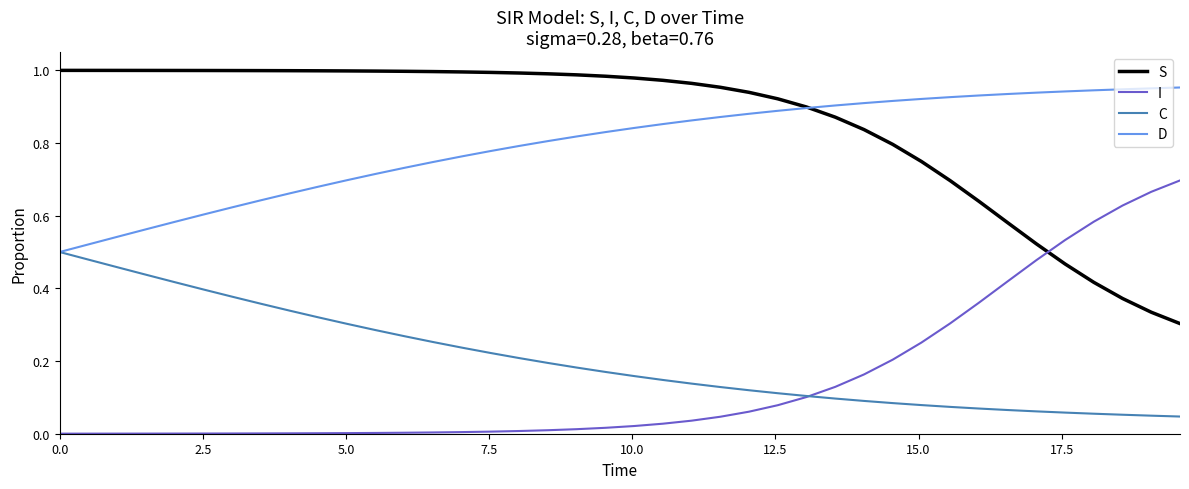

After their last crossing, which series has the higher values: I or S?

I